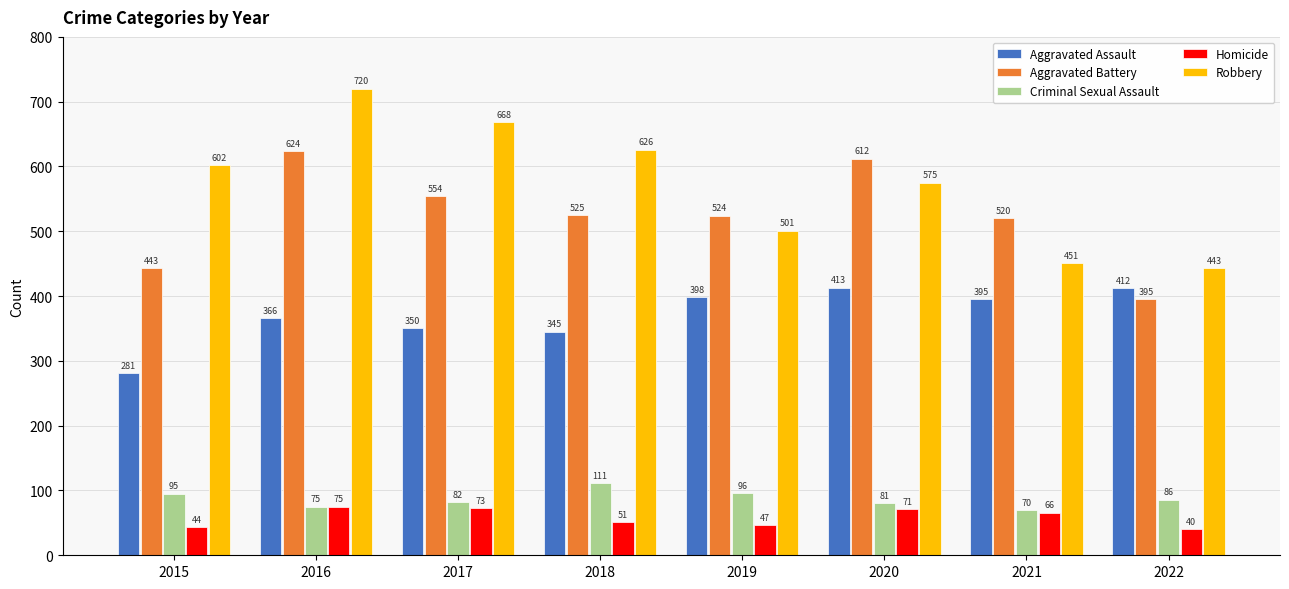

How many values in the Robbery series are below 602?

4